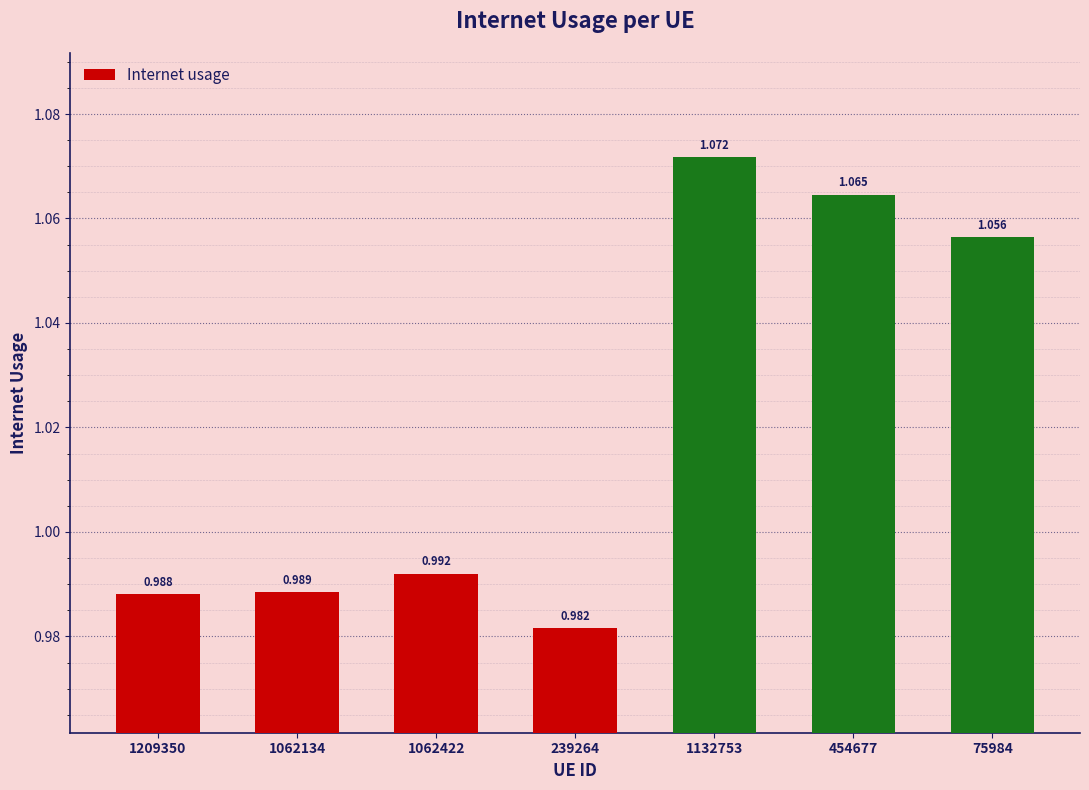

Rank the categories by value from highest to lowest.

1132753, 454677, 75984, 1062422, 1062134, 1209350, 239264